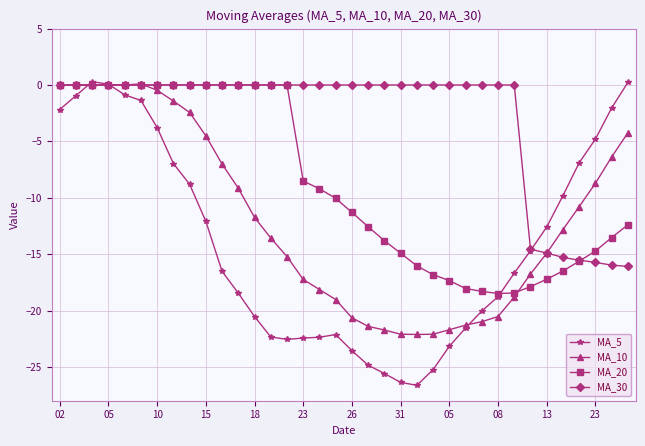

True or false: MA_10 has more than 0 points higher than both neighbors.

True